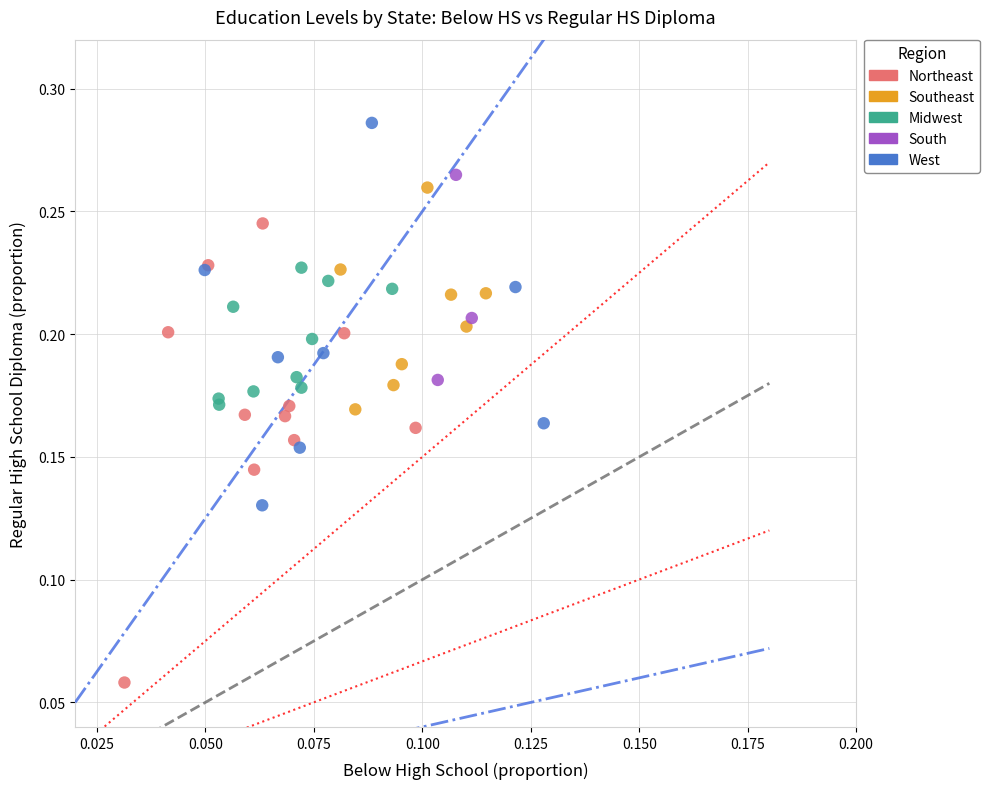

Which series contains the lowest Y value?

Northeast